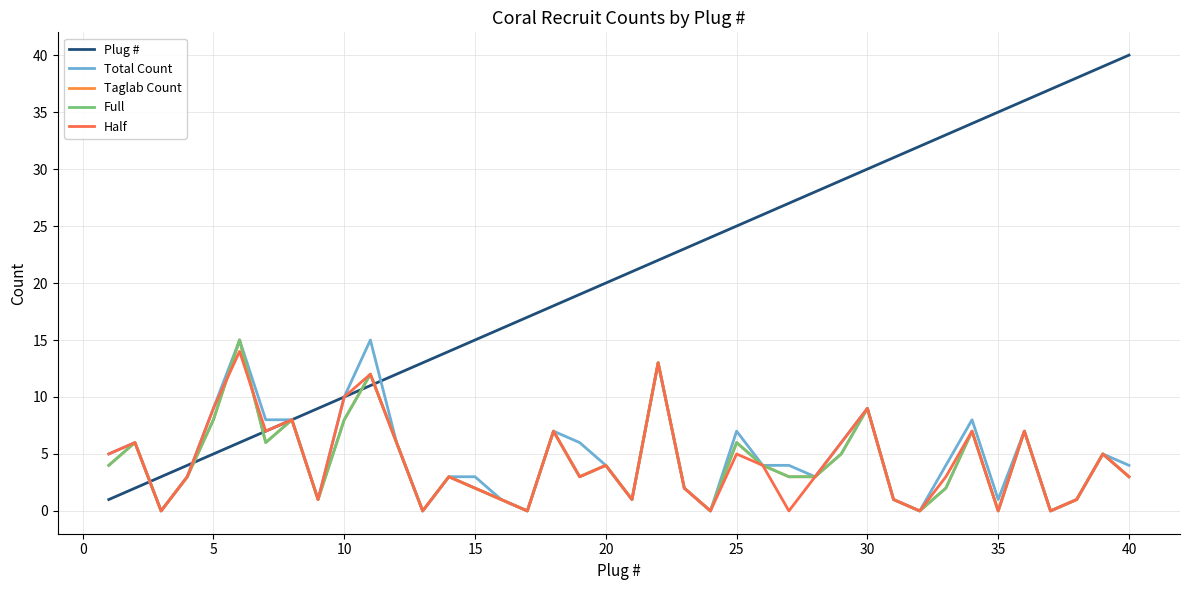

Does the chart have visible grid lines?

Yes